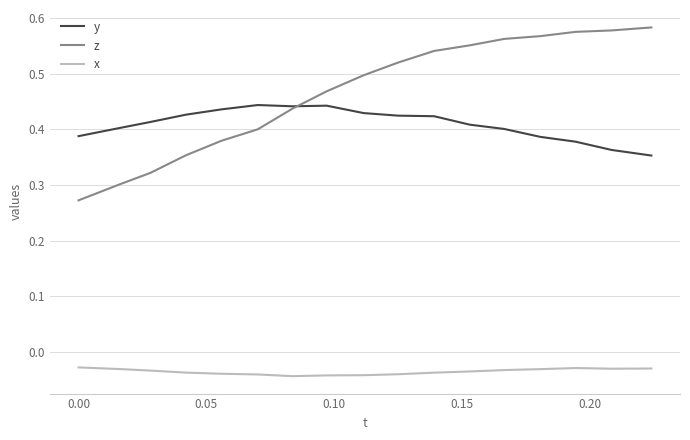

True or false: x and y intersect in this chart.

False